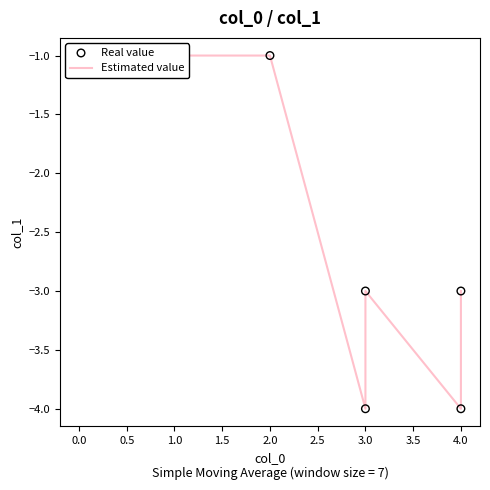

Is the value of Estimated value at 1.0 greater than the value of Real value at 2.0?

No